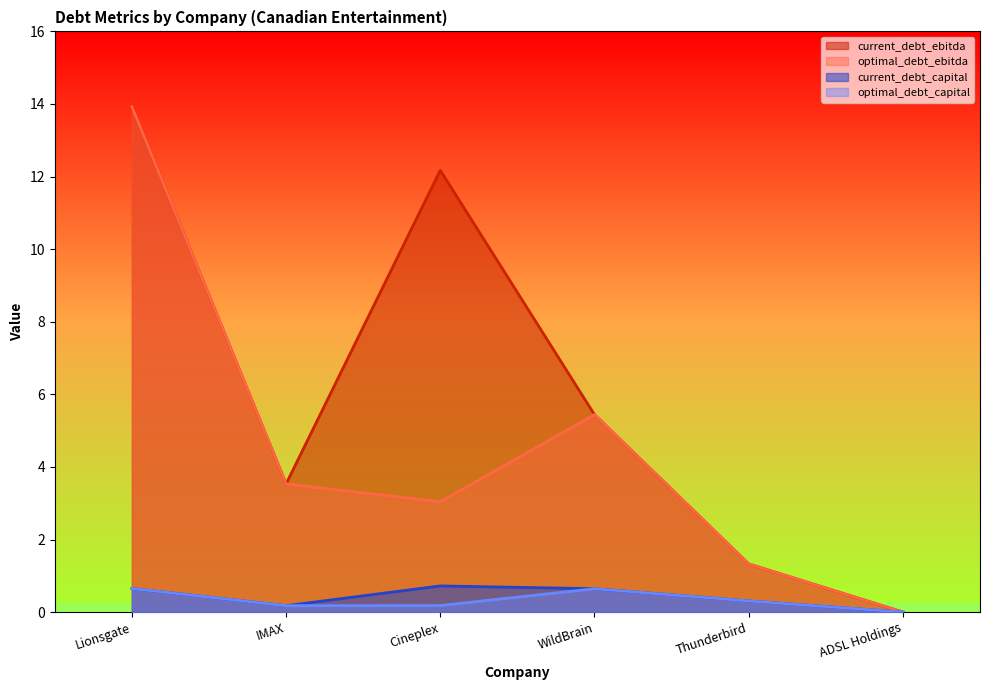

Is the value of current_debt_capital at ADSL Holdings greater than the value of optimal_debt_ebitda at ADSL Holdings?

No